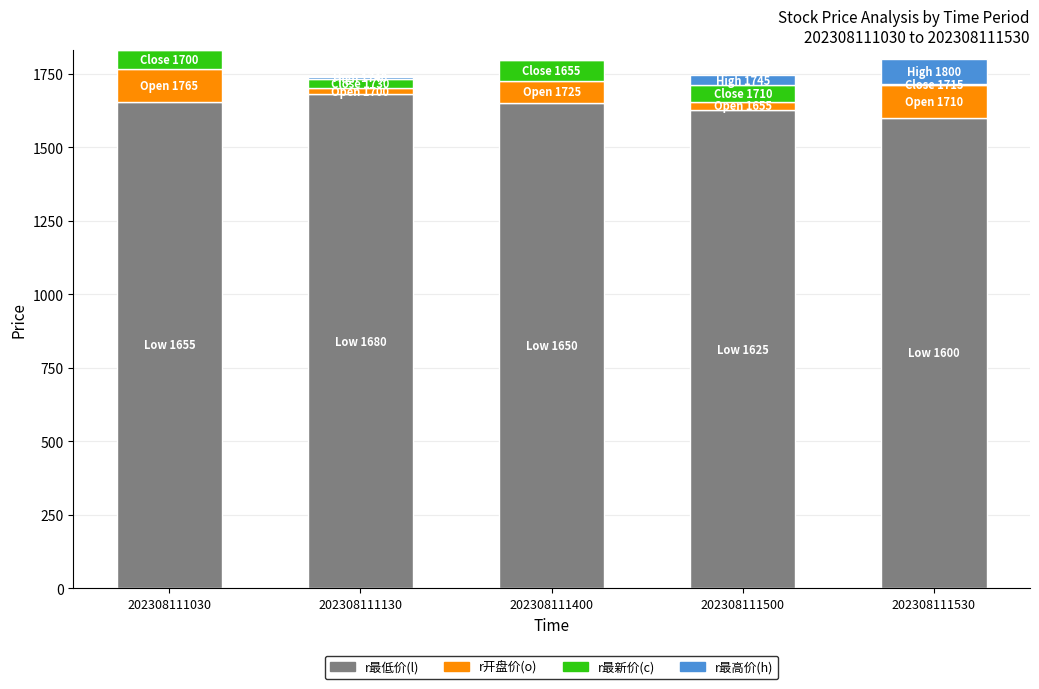

How many series are shown in this chart?

4